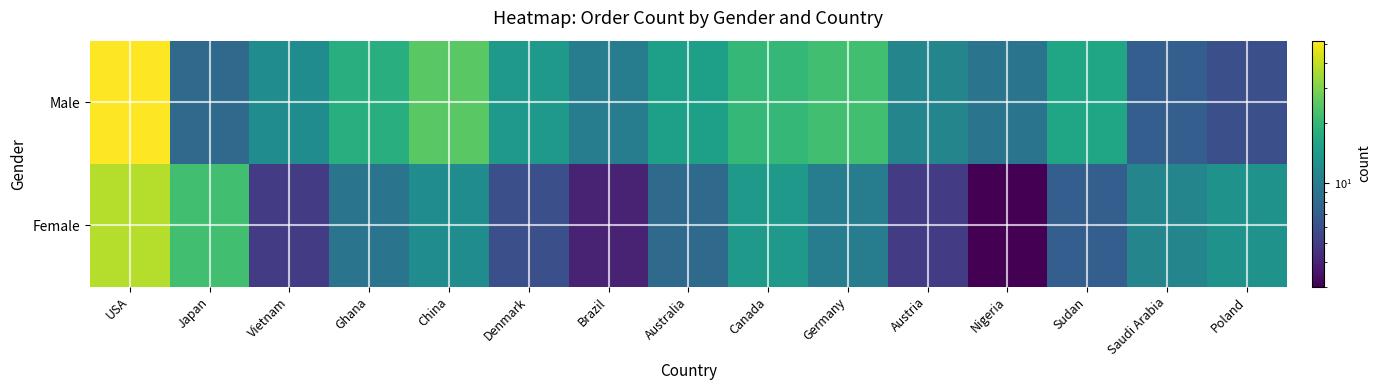

Reading left to right, what are all the values shown in this chart?

Male: USA=52	Japan=8	Vietnam=12	Ghana=18	China=25	Denmark=14	Brazil=10	Australia=15	Canada=20	Germany=22	Austria=11	Nigeria=9	Sudan=16	Saudi Arabia=7	Poland=6
Female: USA=38	Japan=22	Vietnam=5	Ghana=9	China=12	Denmark=6	Brazil=4	Australia=8	Canada=14	Germany=10	Austria=5	Nigeria=3	Sudan=7	Saudi Arabia=11	Poland=13